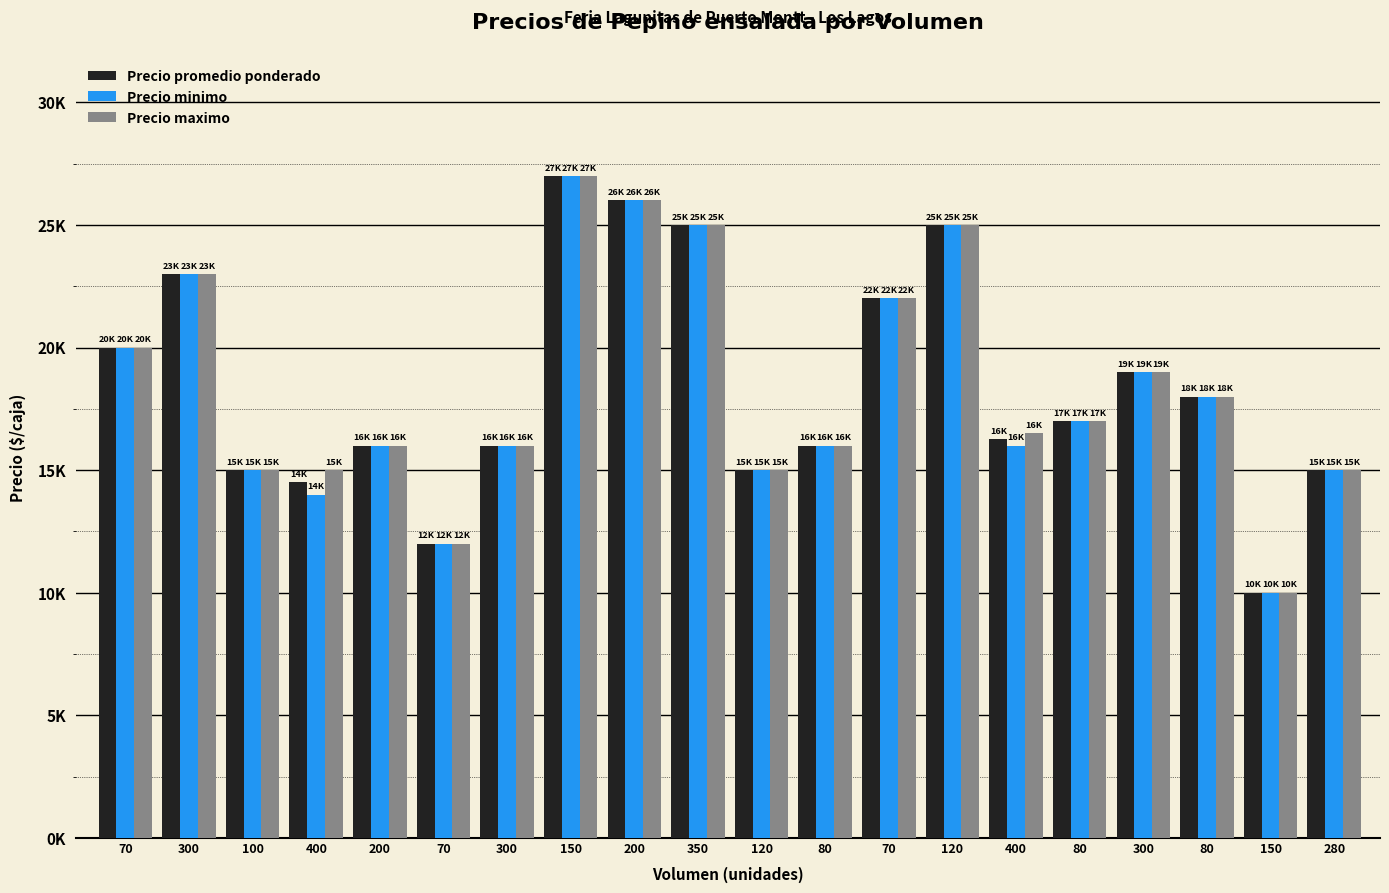

Are the bars horizontal?

No